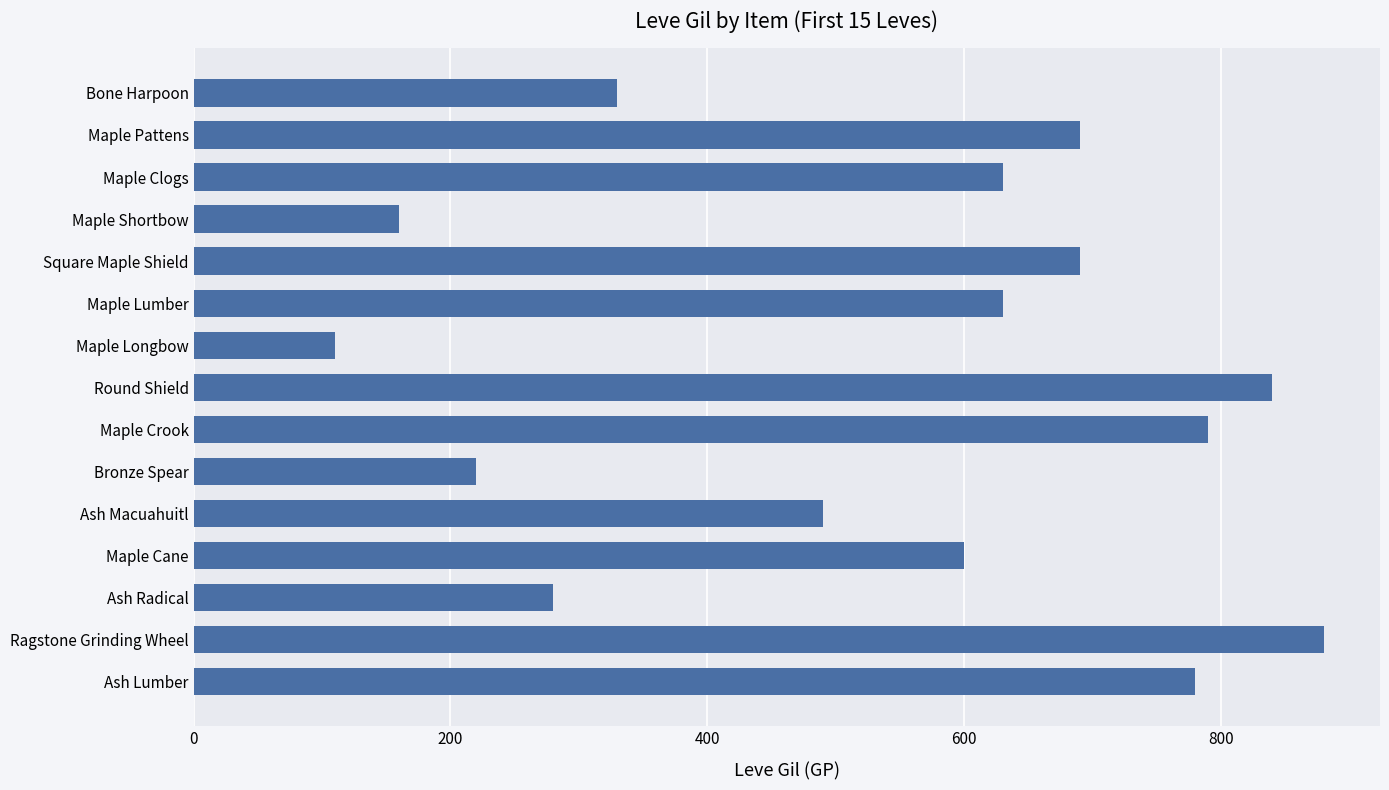

Where is the data nearest to the value 495?

Ash Macuahuitl